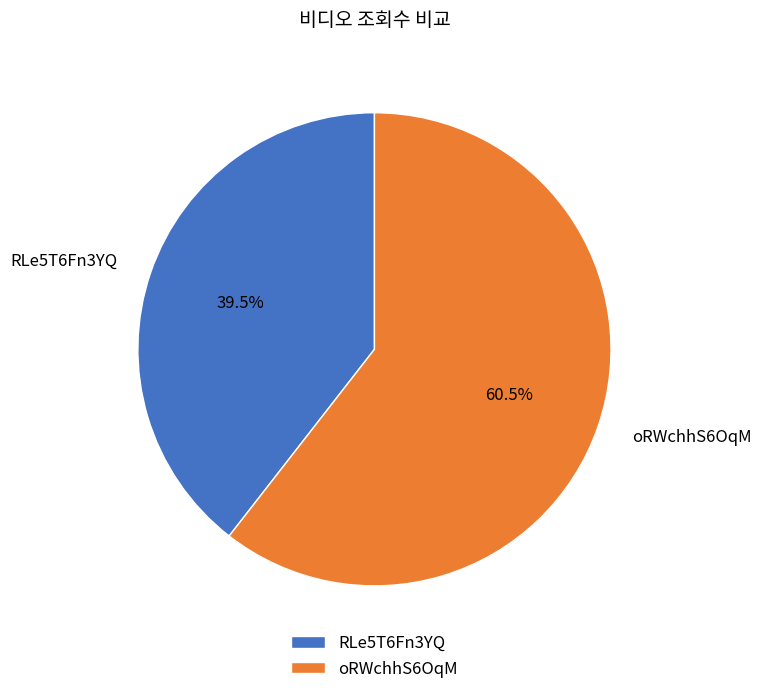

Which has a higher value, oRWchhS6OqM or RLe5T6Fn3YQ?

oRWchhS6OqM